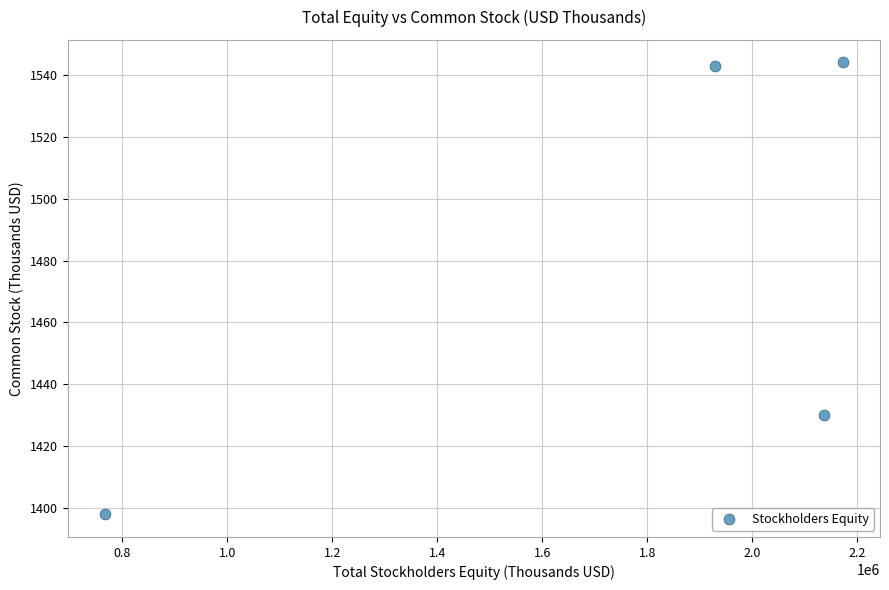

What is the range of Y values (max minus min)?

146